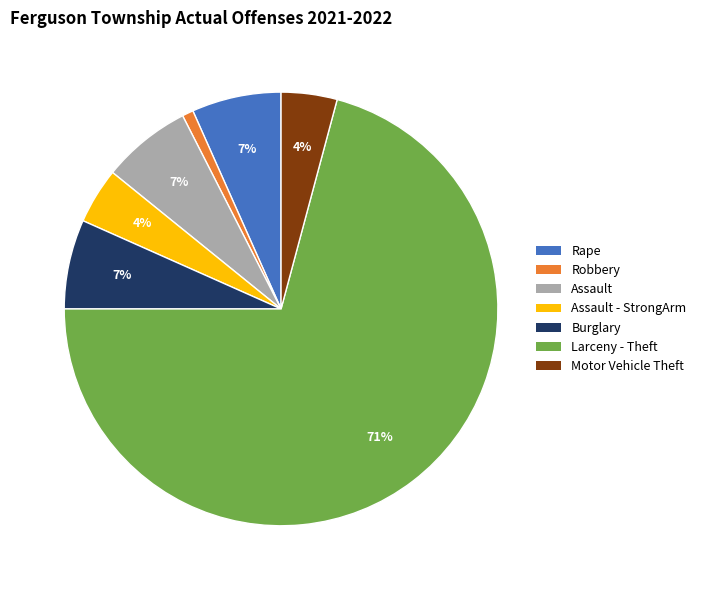

To the nearest percent, what is the average slice percentage?

14%